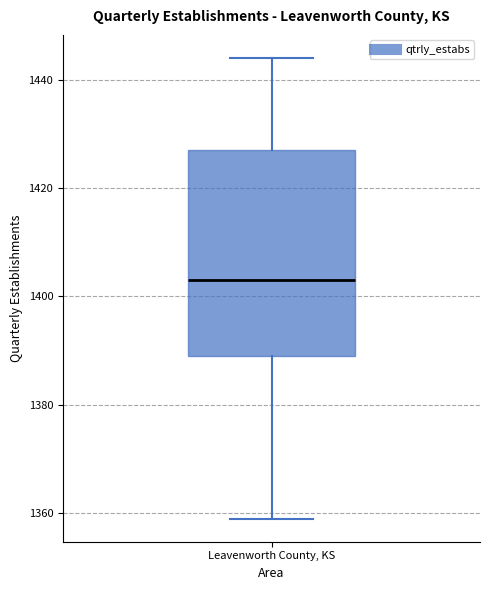

Read this box plot against the y-axis: the position of the median line, the range covered by the box, and the ends of both whiskers. The values are not printed on the chart, so give them approximately, as read against the axis.

median 1404, box 1390 to 1428, whiskers 1360 to 1444